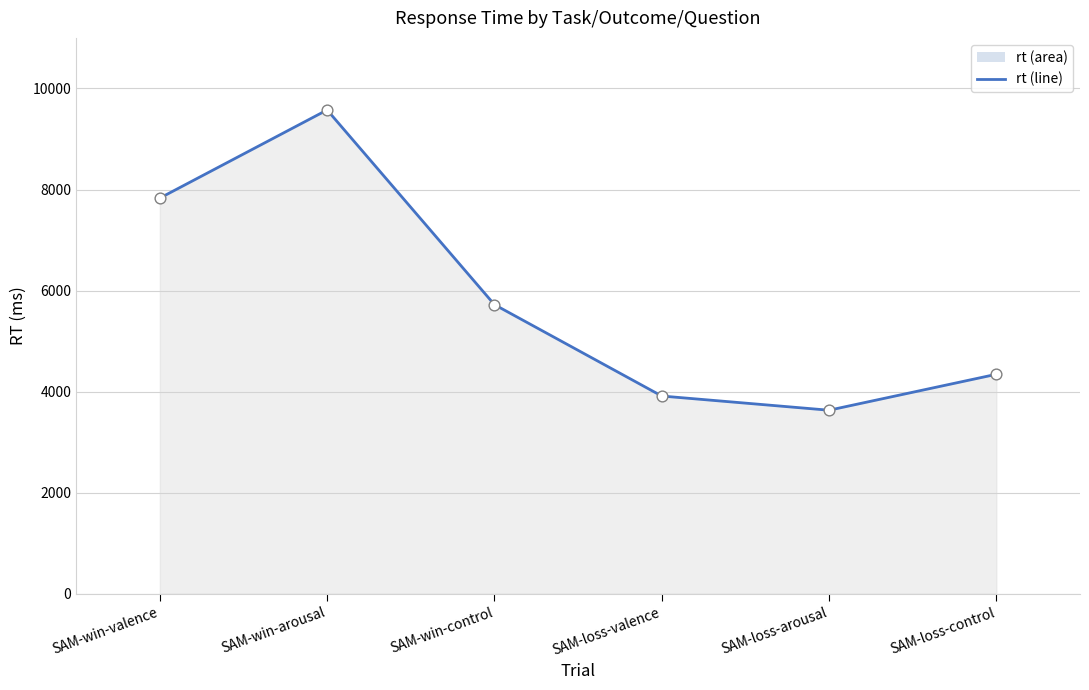

Approximately how many times larger is the value at SAM-loss-arousal compared to SAM-loss-control?

0.8